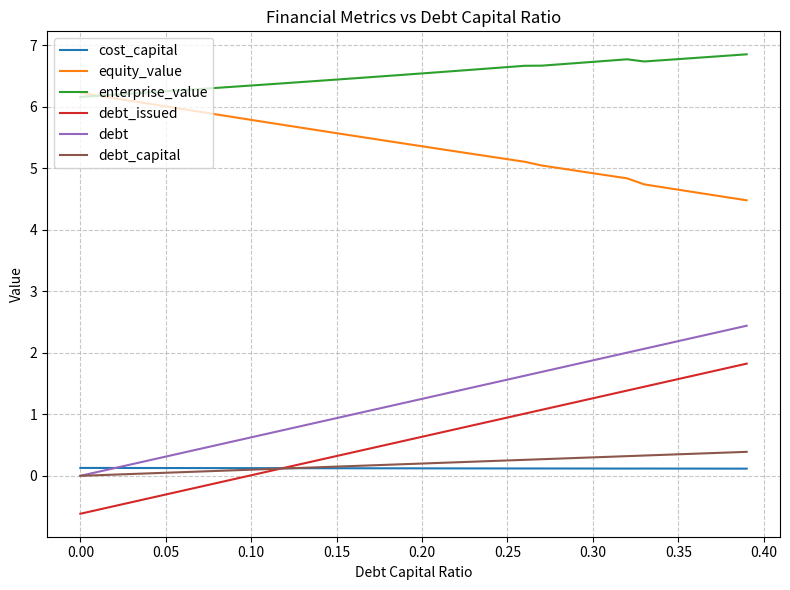

What are all the series names shown in the legend?

cost_capital, equity_value, enterprise_value, debt_issued, debt, debt_capital